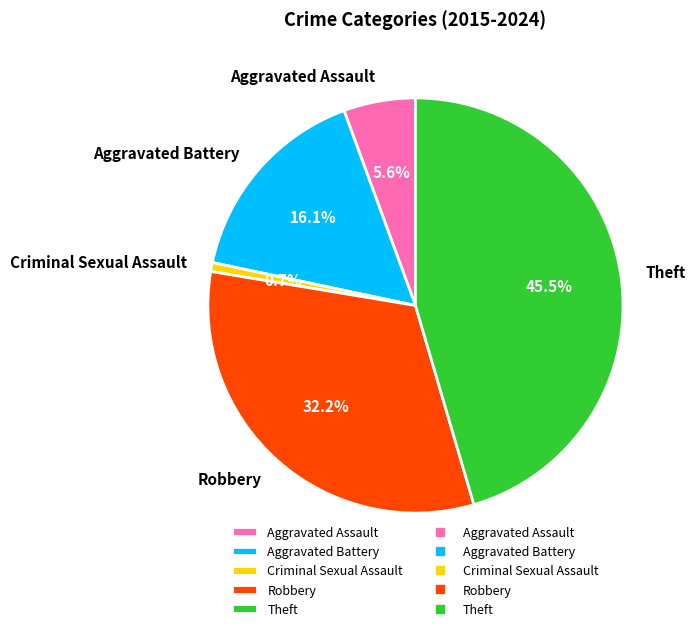

To the nearest percent, what is the difference between the Robbery and Aggravated Assault slice percentages?

27%